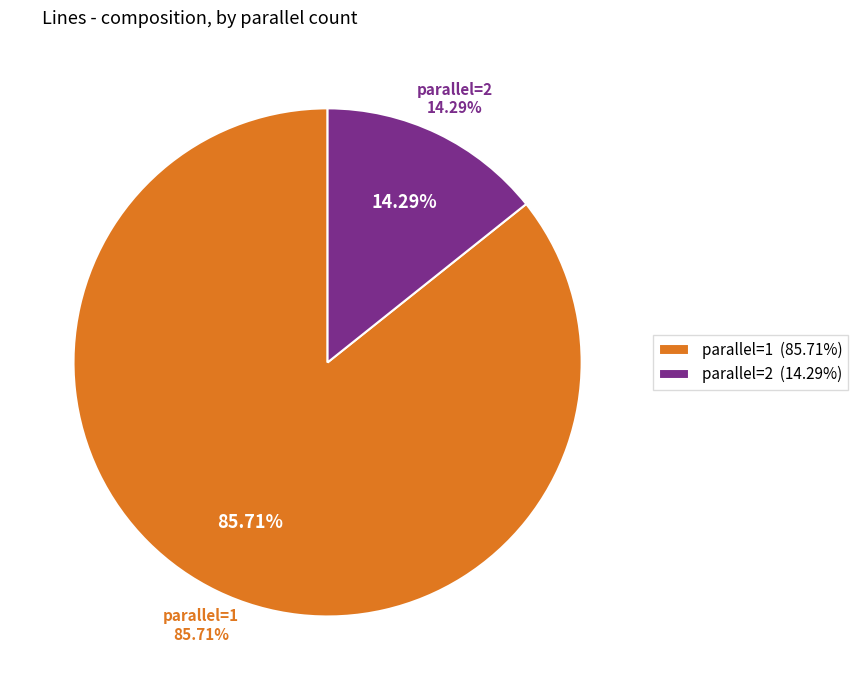

What portion of the pie excludes parallel=1?

14.3%